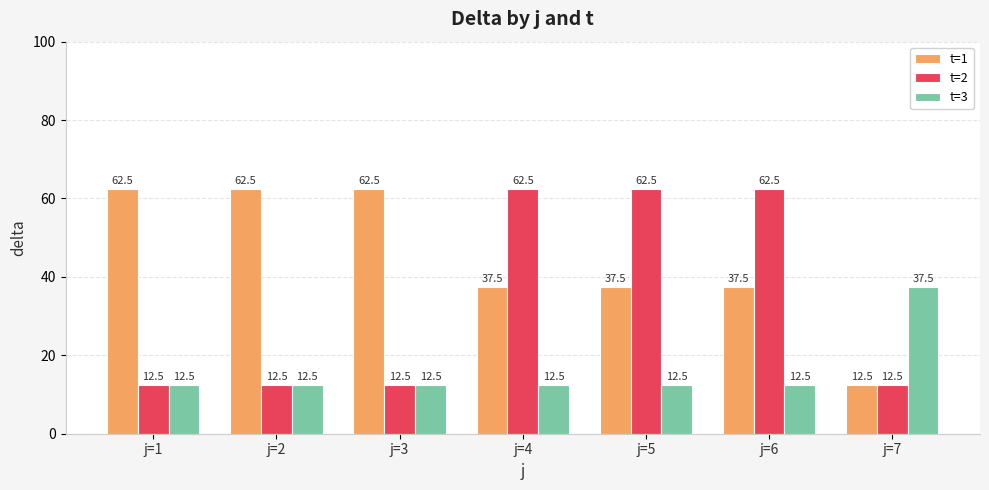

What is the sum of the t=2 values at j=6 and j=3?

75.0